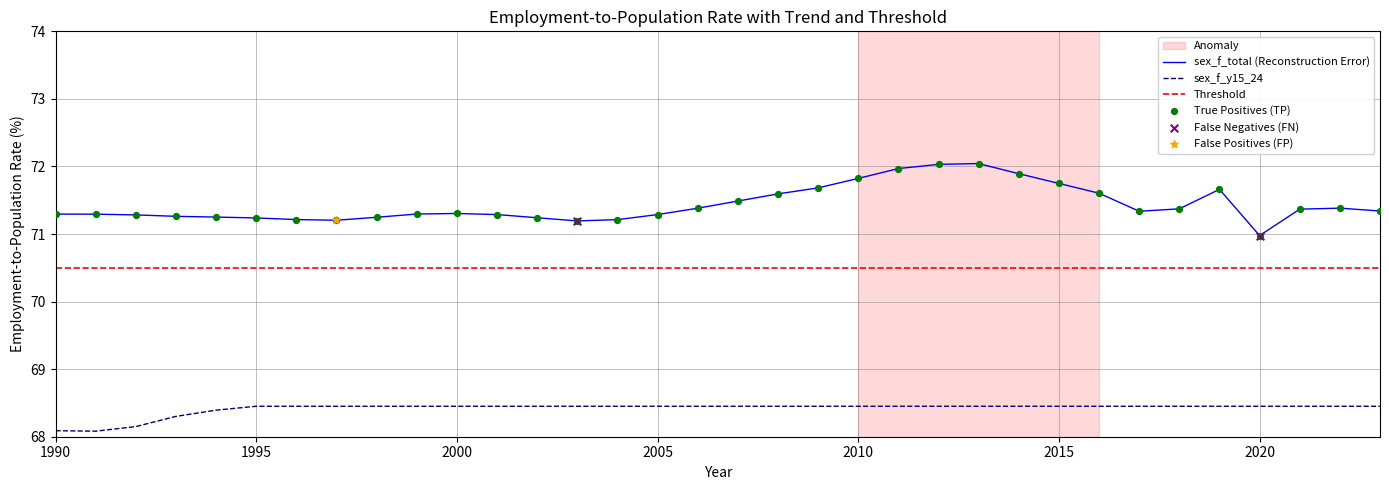

What is the total value across all series at 1997?

139.7